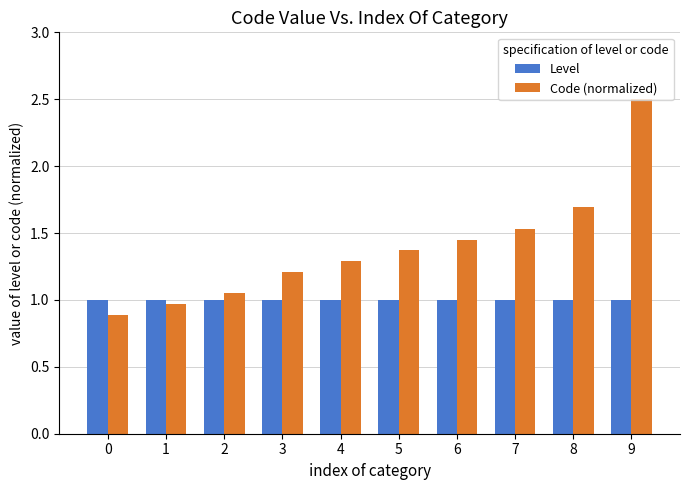

How many distinct data groups are displayed?

2